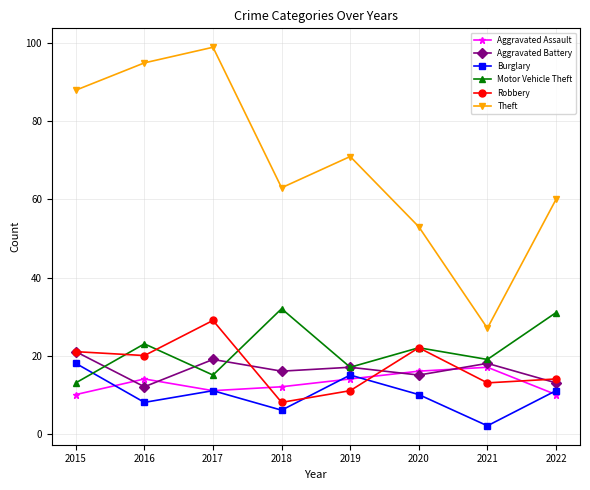

What is the value of the Burglary point at the 6th from the left?

10